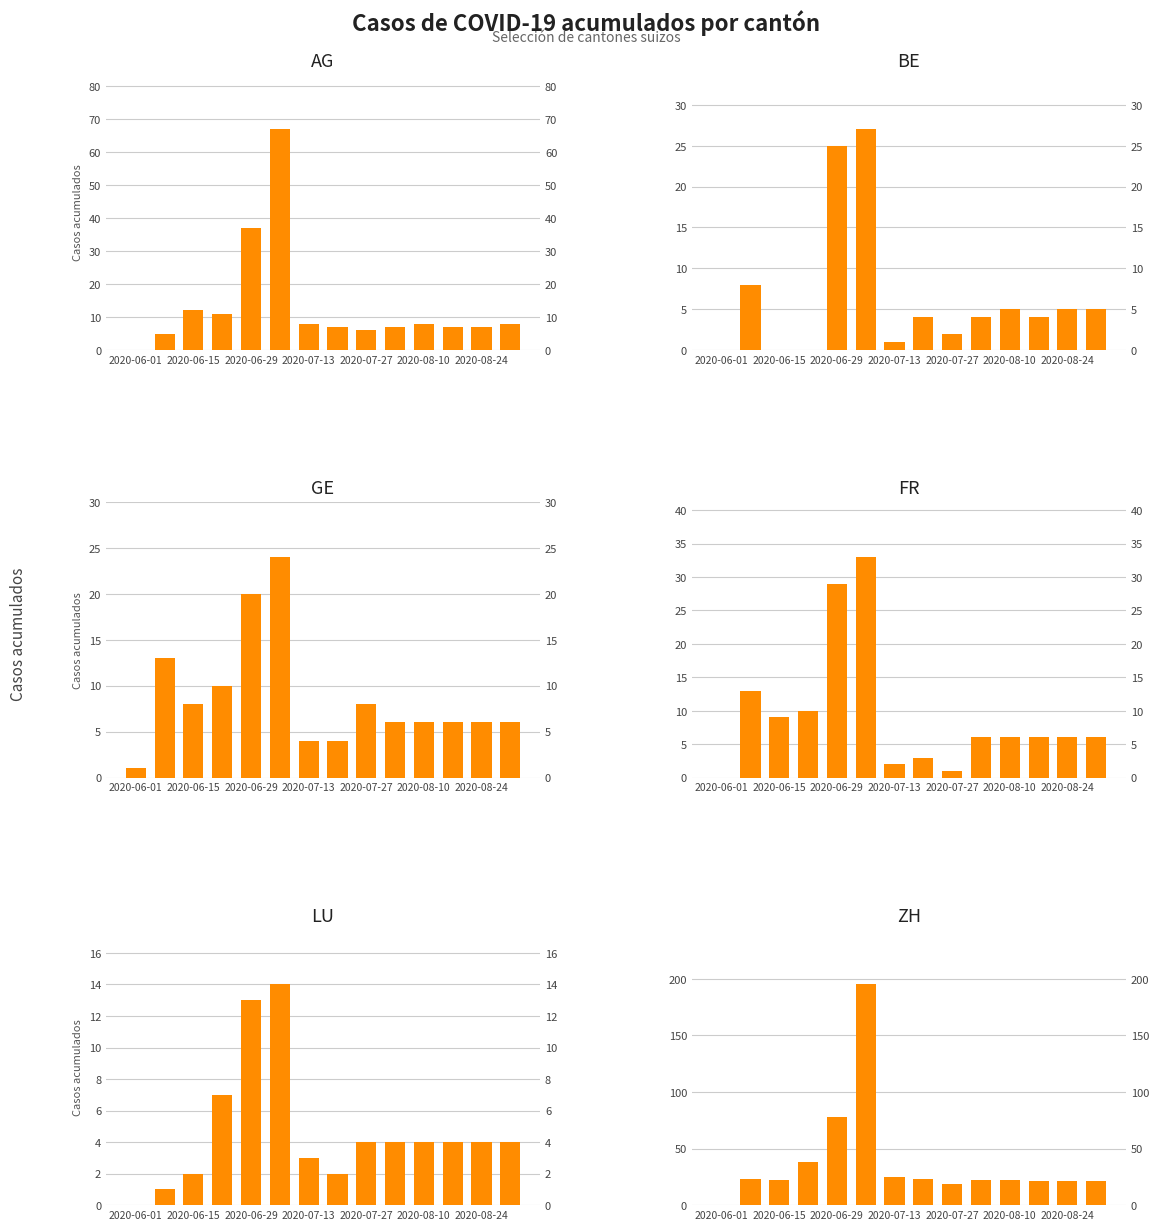

How many data points in FR are less than 6?

4